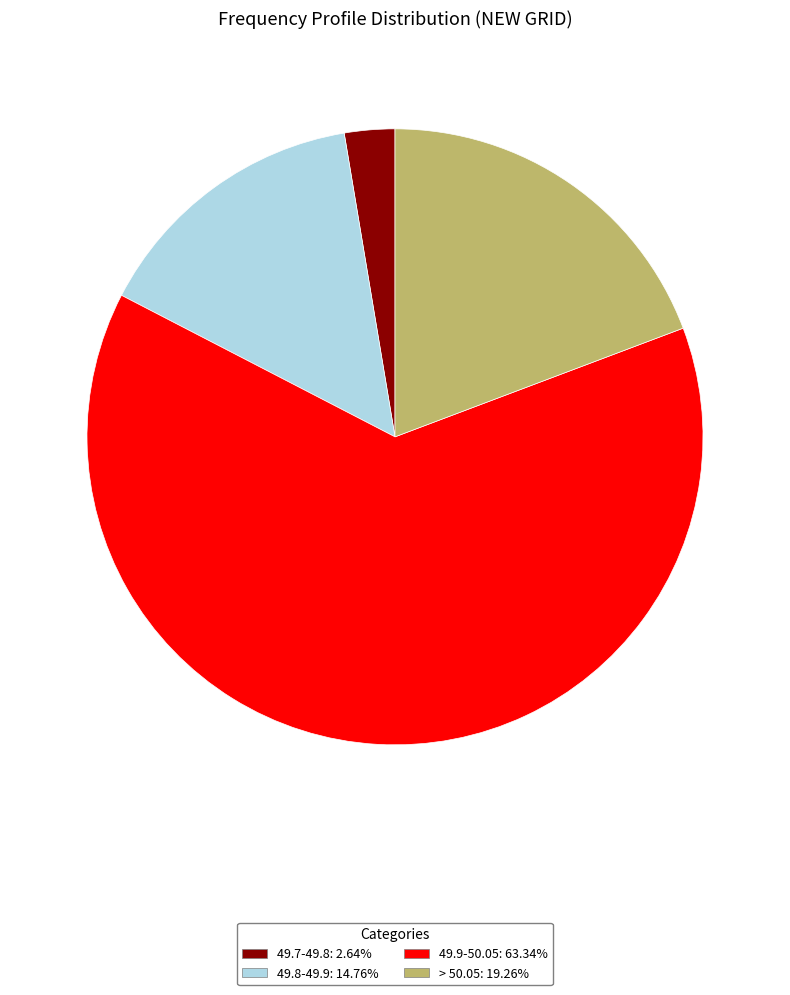

Does any single category account for the majority?

Yes